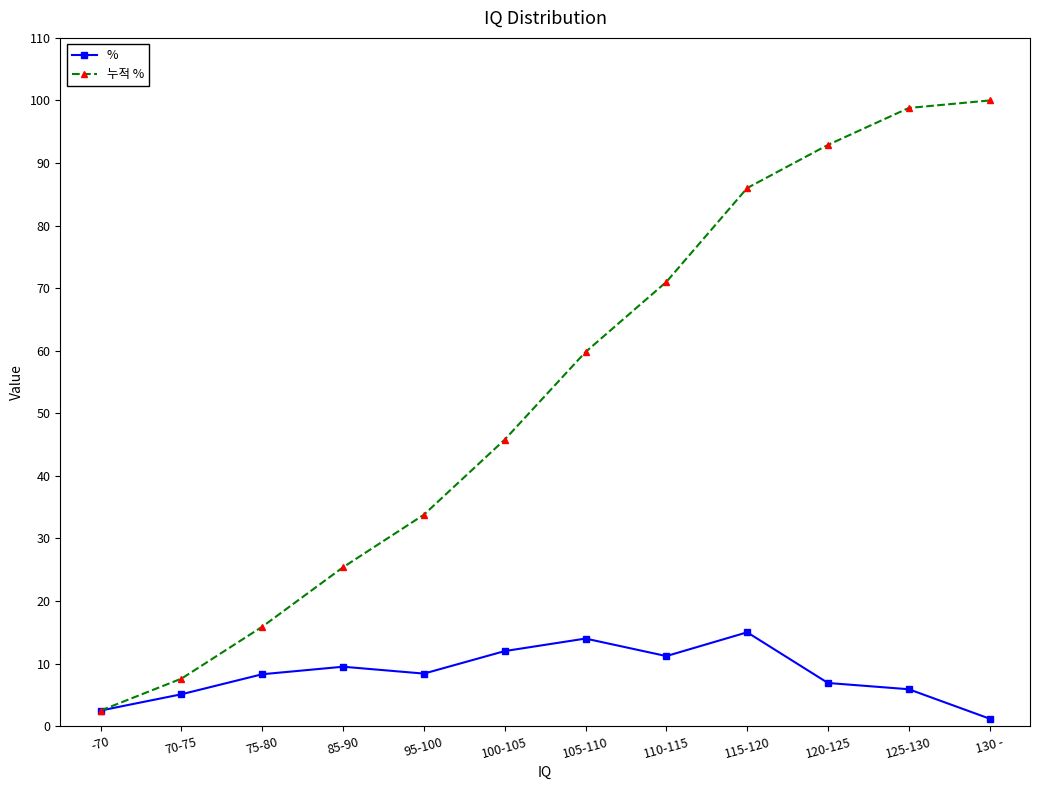

What is the difference between the maximum and minimum values in the % series?

13.8